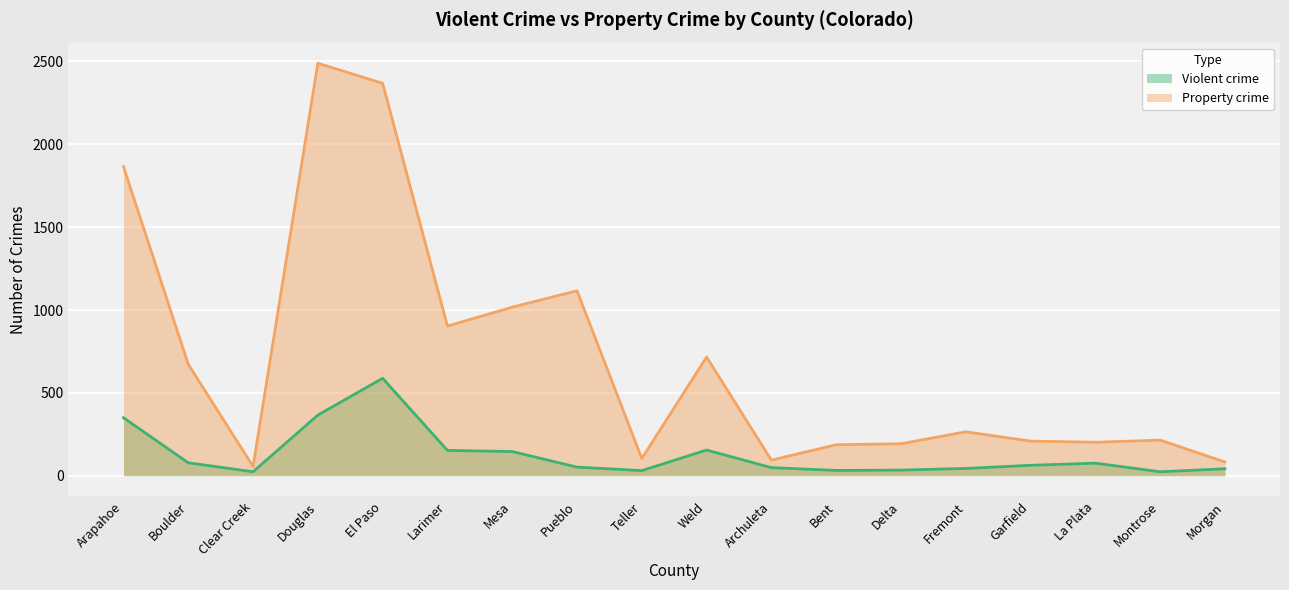

What position from the left is Boulder?

2